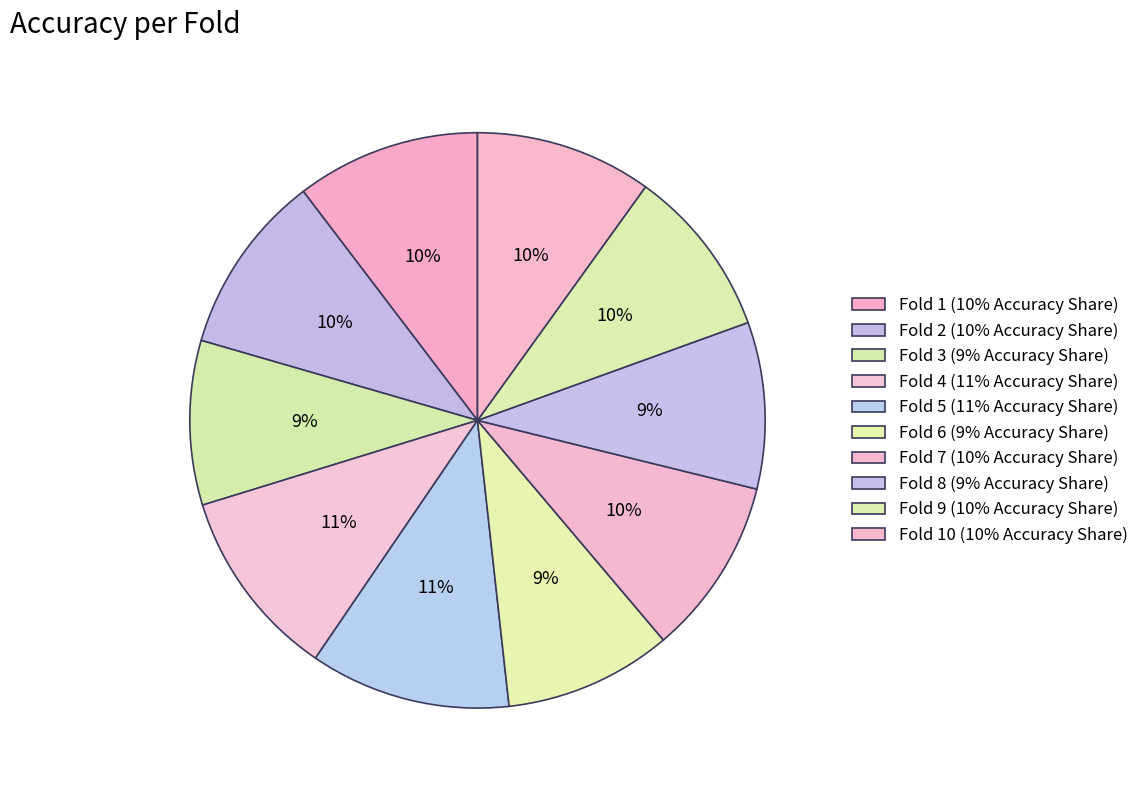

Count the number of slices in the pie.

10